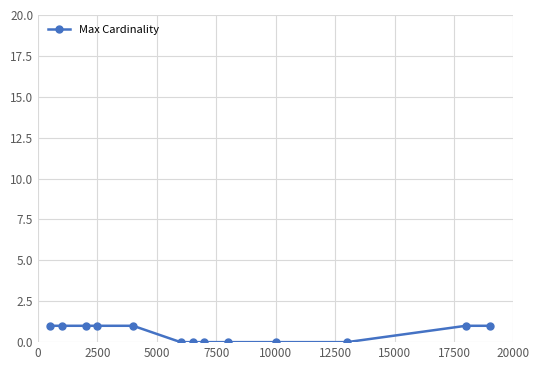

Reading left to right, extract all data points from this chart.

1	1	1	1	1	0	0	0	0	0	0	1	1